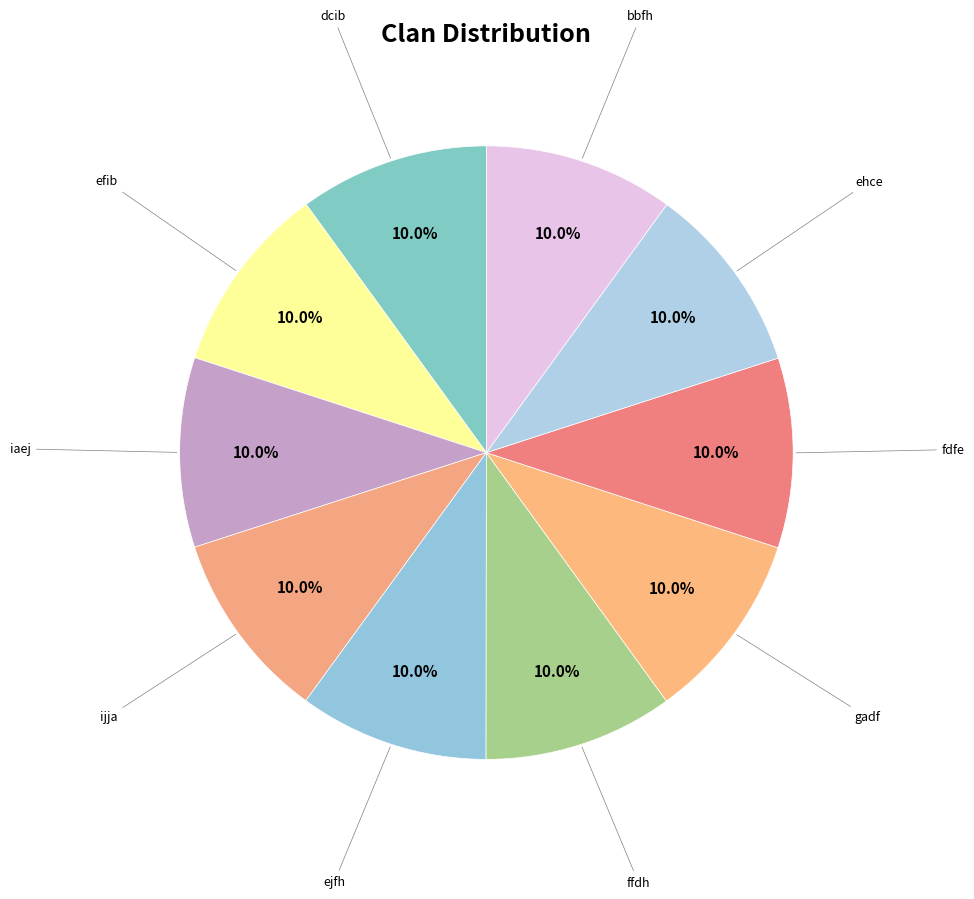

Rank the categories by value from lowest to highest.

dcib, efib, iaej, ijja, ejfh, ffdh, gadf, fdfe, ehce, bbfh